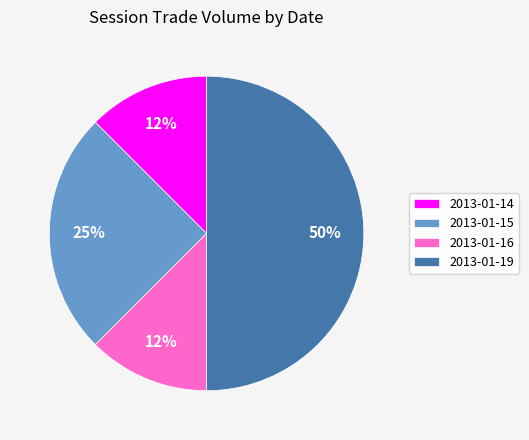

To the nearest percent, what portion does 2013-01-15 represent?

25%